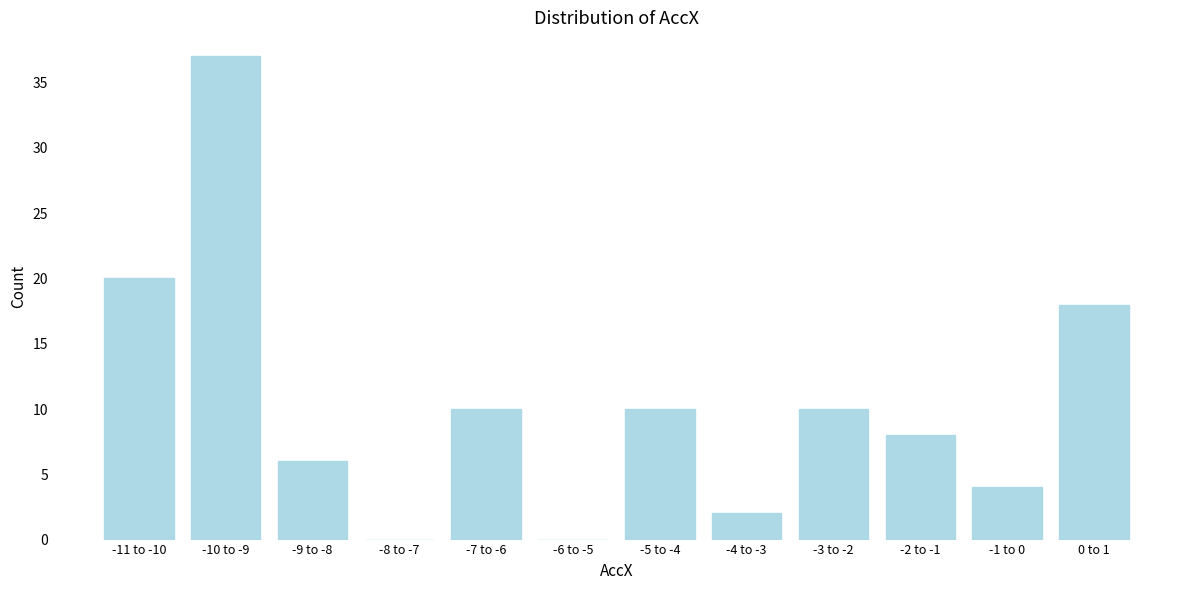

Reading left to right, transcribe all the data shown in this chart.

-11 to -10=20	-10 to -9=37	-9 to -8=6	-8 to -7=0	-7 to -6=10	-6 to -5=0	-5 to -4=10	-4 to -3=2	-3 to -2=10	-2 to -1=8	-1 to 0=4	0 to 1=18